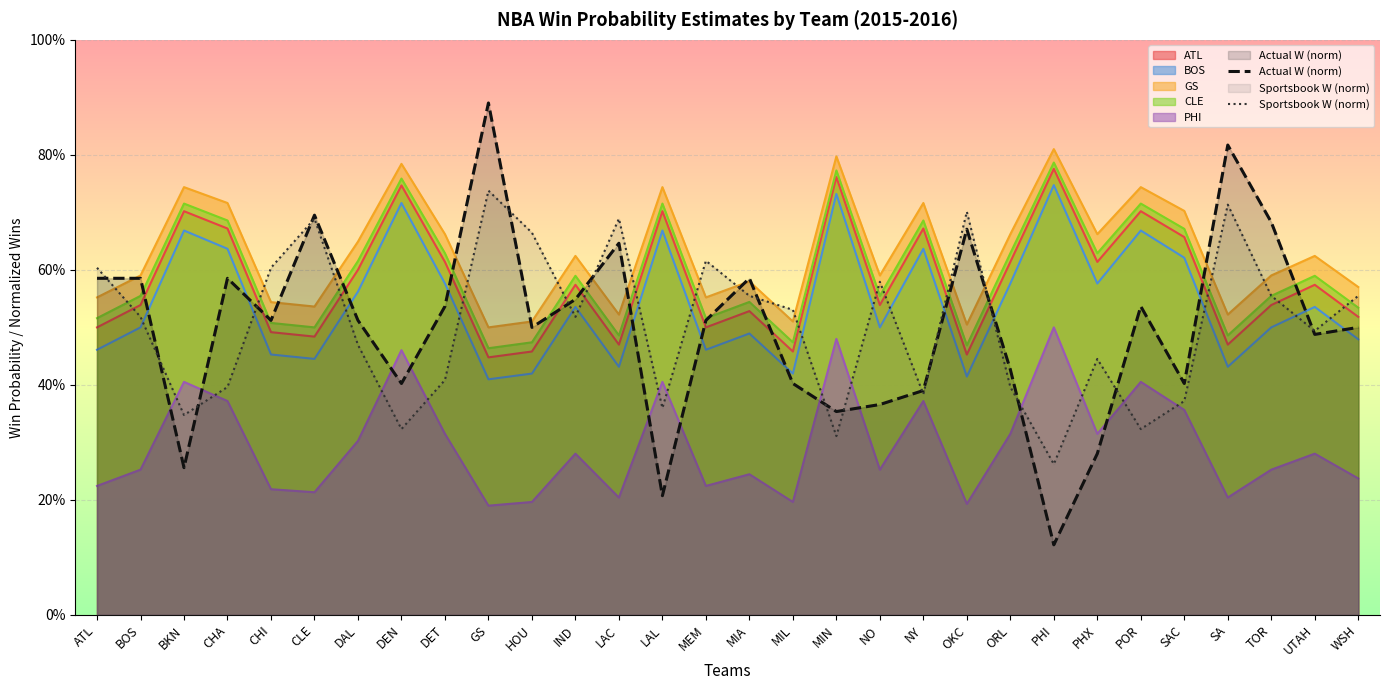

What is the total value across all series at LAL?

0.6